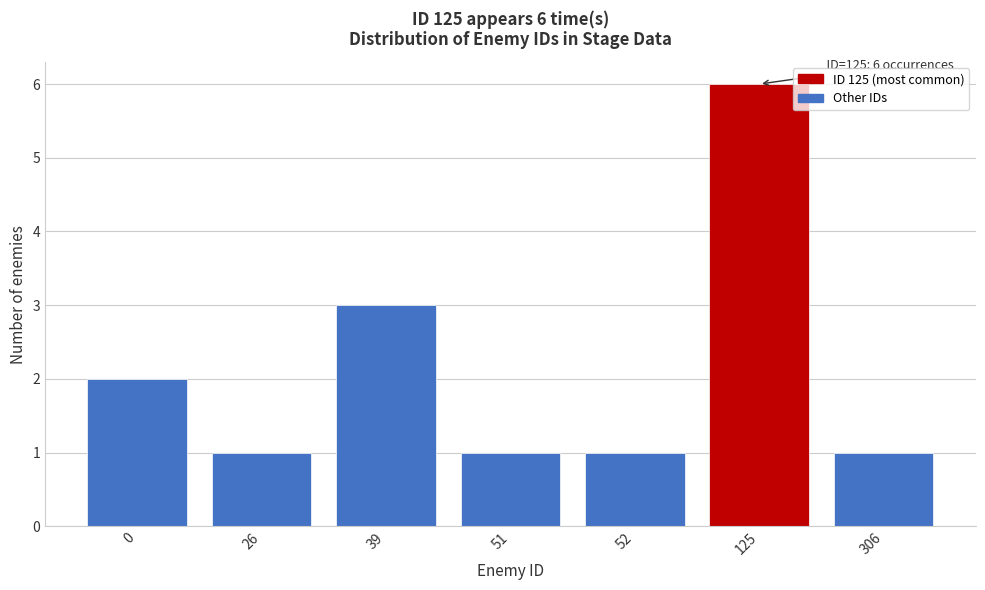

Reading left to right, list all the values displayed in this chart.

2	1	3	1	1	6	1